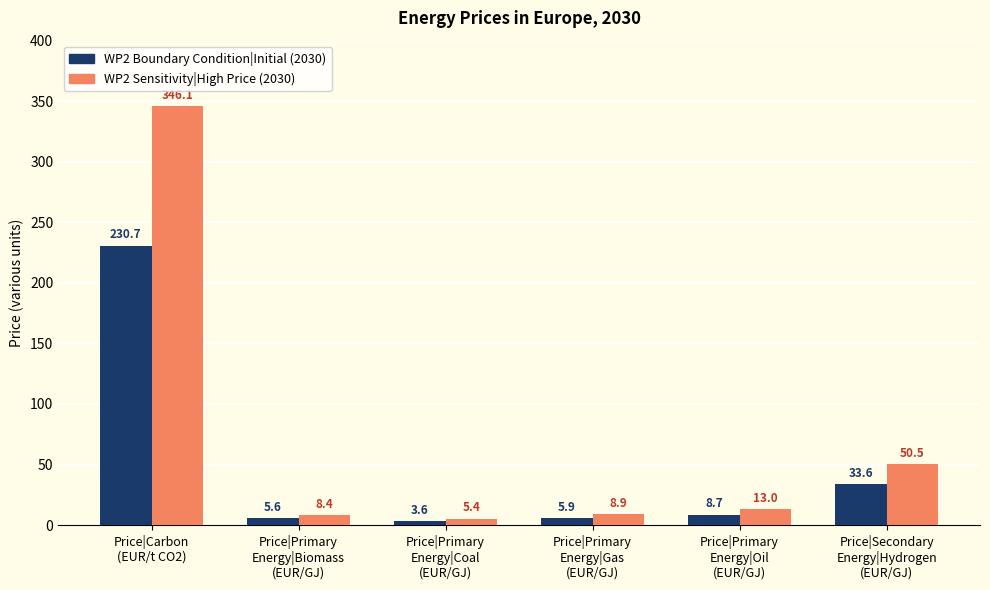

List the labels in order of WP2 Boundary Condition|Initial (2030) value, largest first.

Price|Carbon
(EUR/t CO2), Price|Secondary
Energy|Hydrogen
(EUR/GJ), Price|Primary
Energy|Oil
(EUR/GJ), Price|Primary
Energy|Gas
(EUR/GJ), Price|Primary
Energy|Biomass
(EUR/GJ), Price|Primary
Energy|Coal
(EUR/GJ)